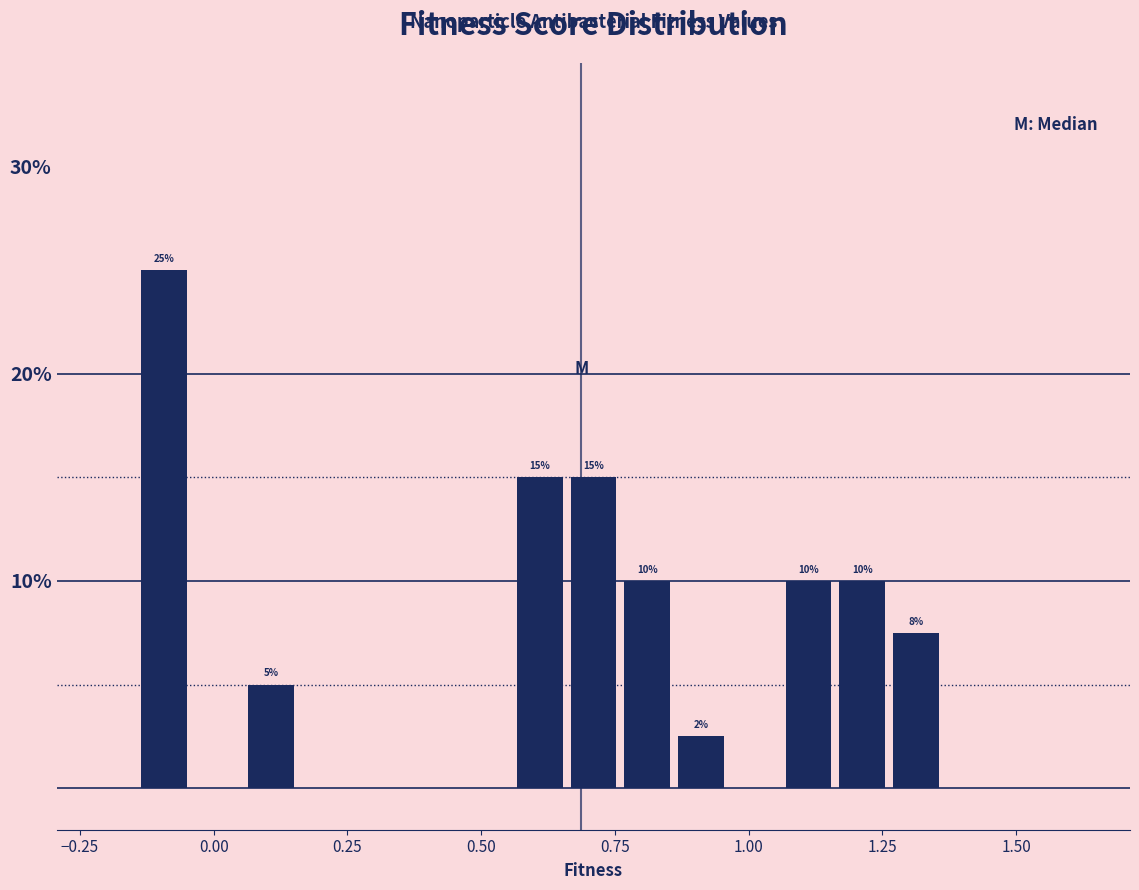

Around what value on the x-axis is the tallest bar? Give the approximate position of its centre, as read against the axis.

-0.10